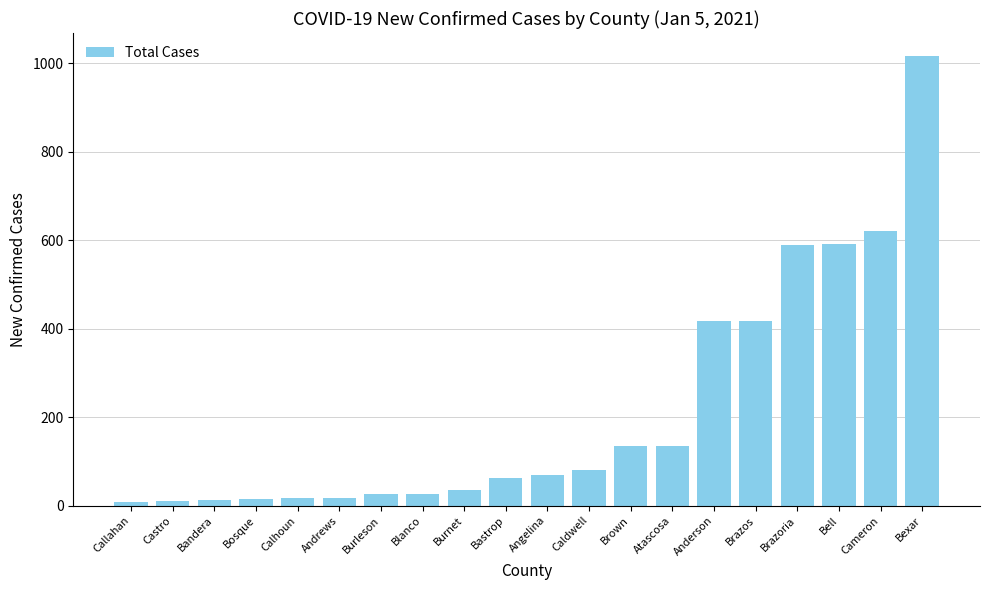

What is the ratio of the value at Bexar to the value at Burleson?

37.7